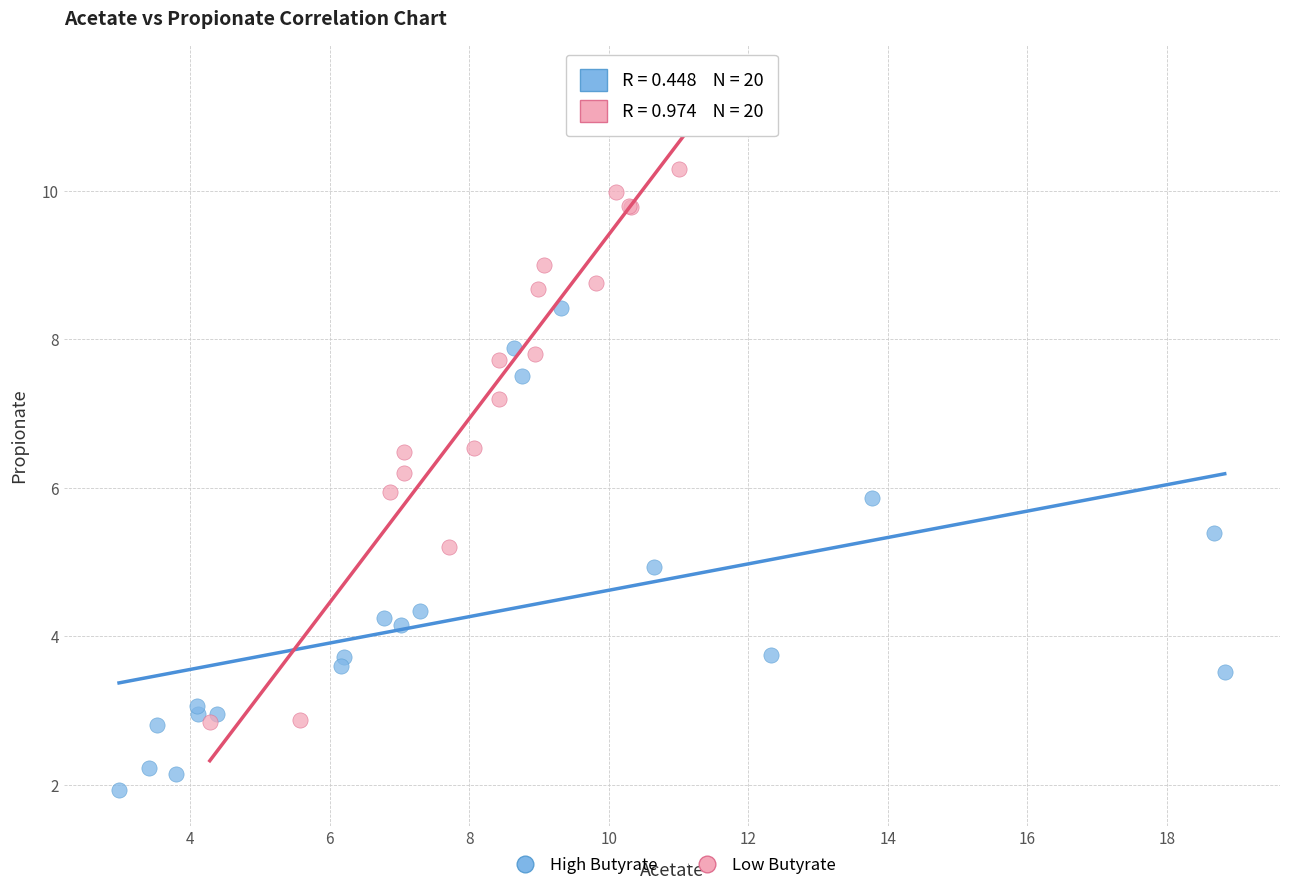

Which series has the widest spread of Y values?

Low Butyrate